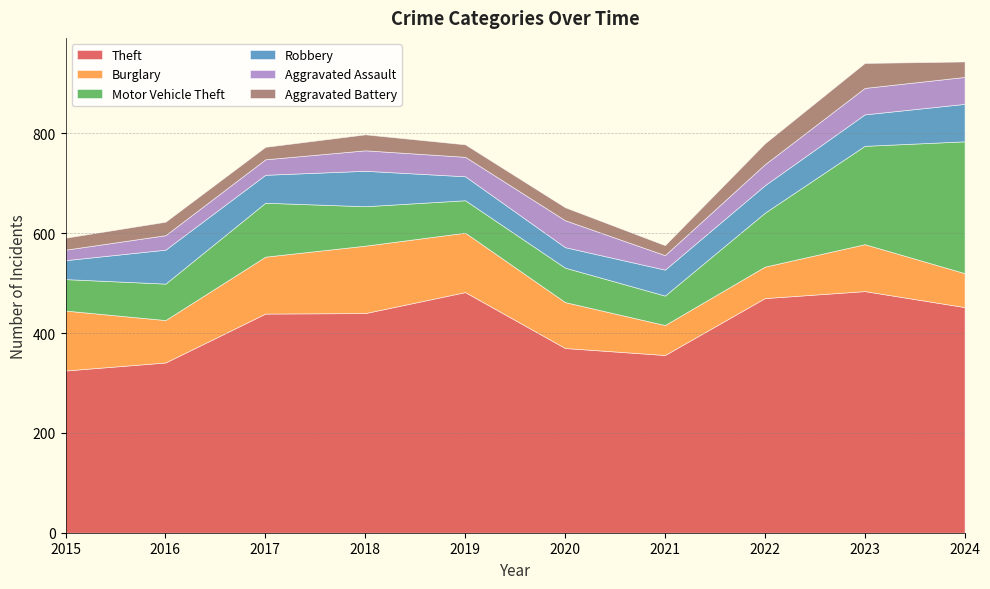

What is the difference between the maximum and second lowest values in the Robbery series?

34